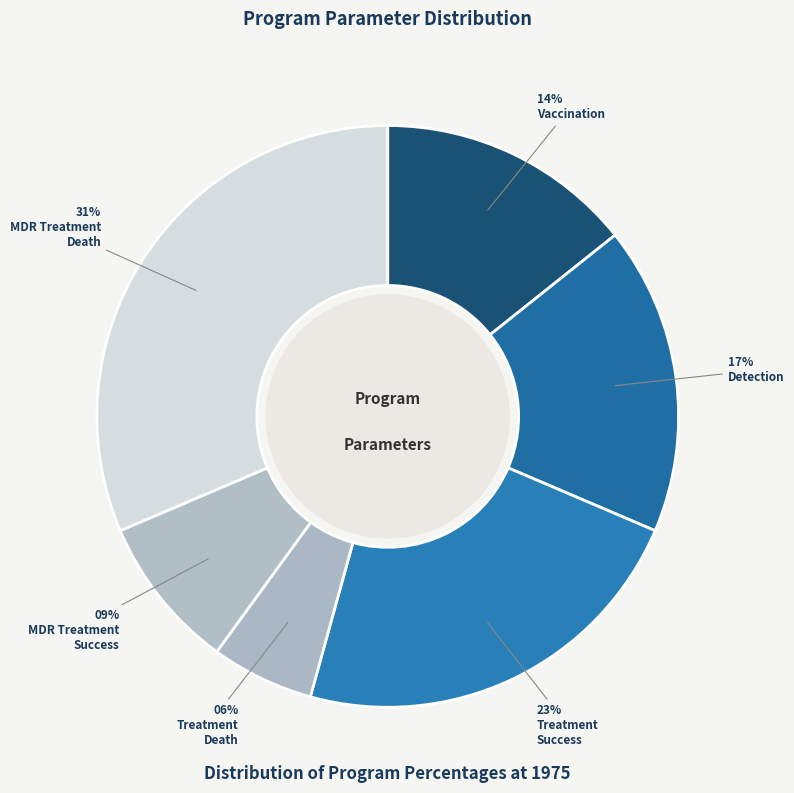

Is there a majority slice in this chart?

No